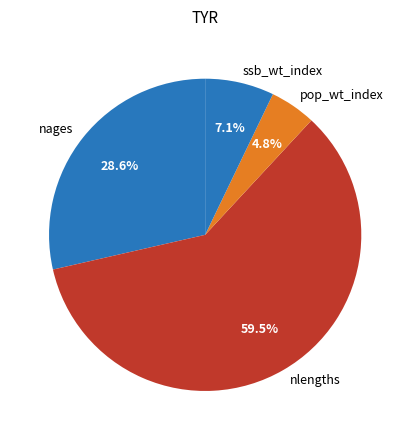

To the nearest percent, what is the combined percentage of nlengths and pop_wt_index?

64%